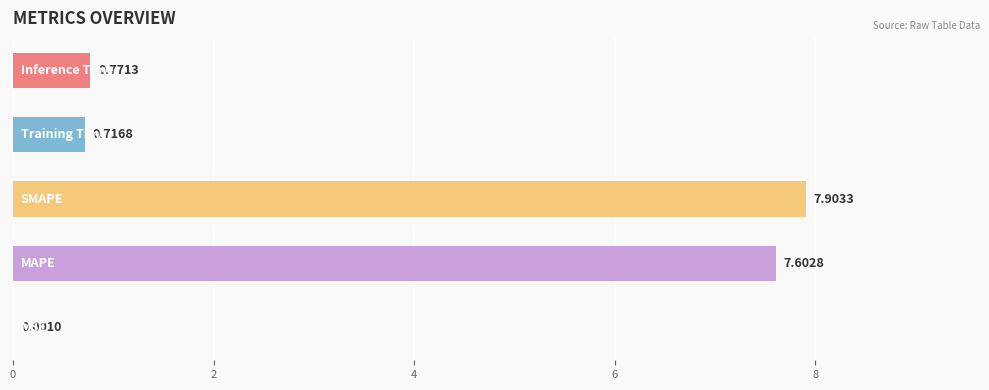

What is the sum of all values?

17.0